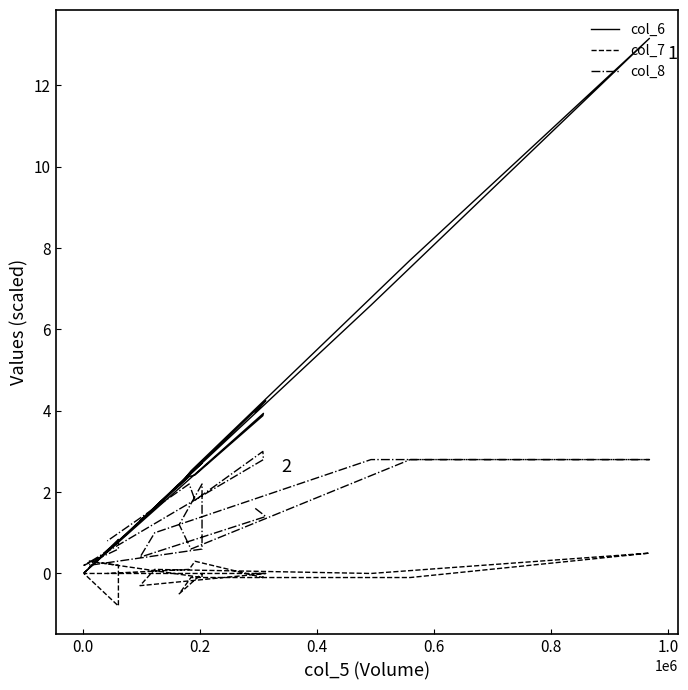

What are all the series names shown in the legend?

col_6, col_7, col_8